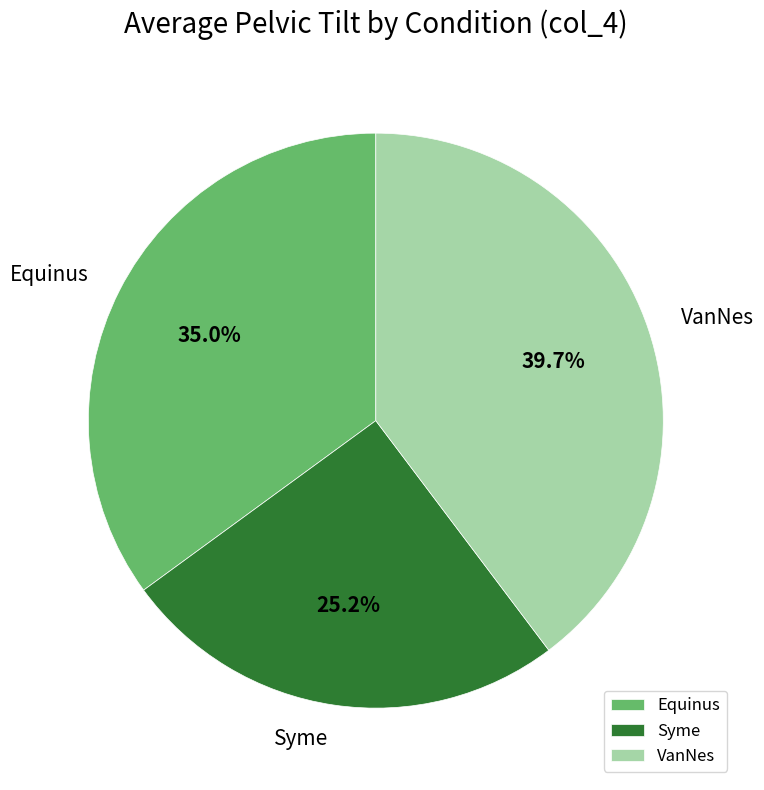

To the nearest percent, what percentage of the pie is VanNes?

40%